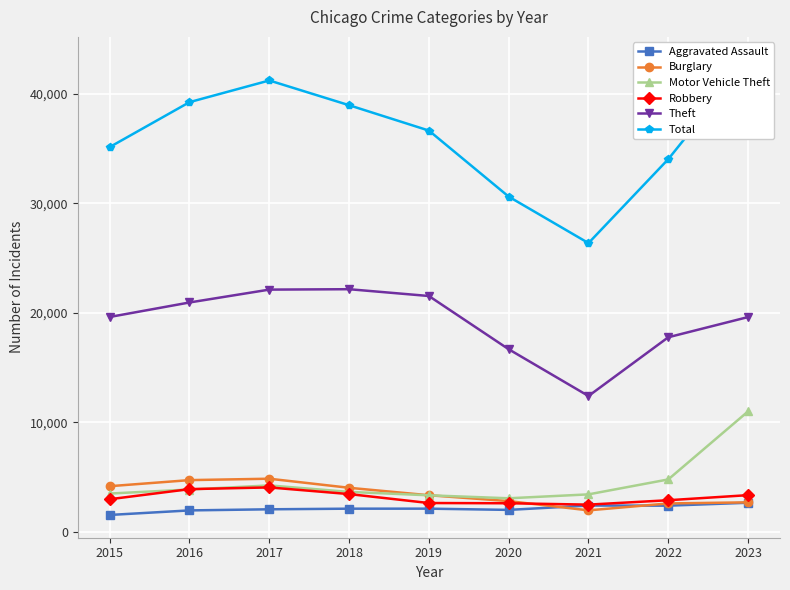

At which category does the chart reach its minimum across all series?

2015